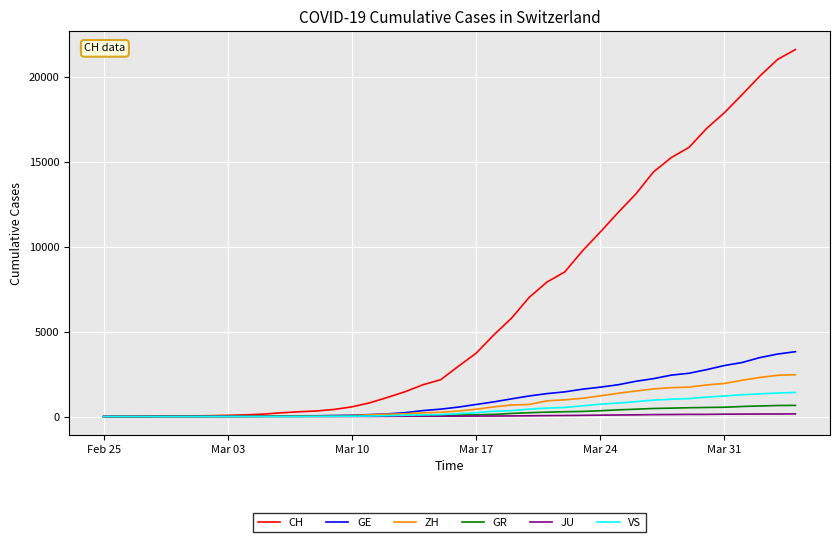

What is the maximum value for GE?

3816